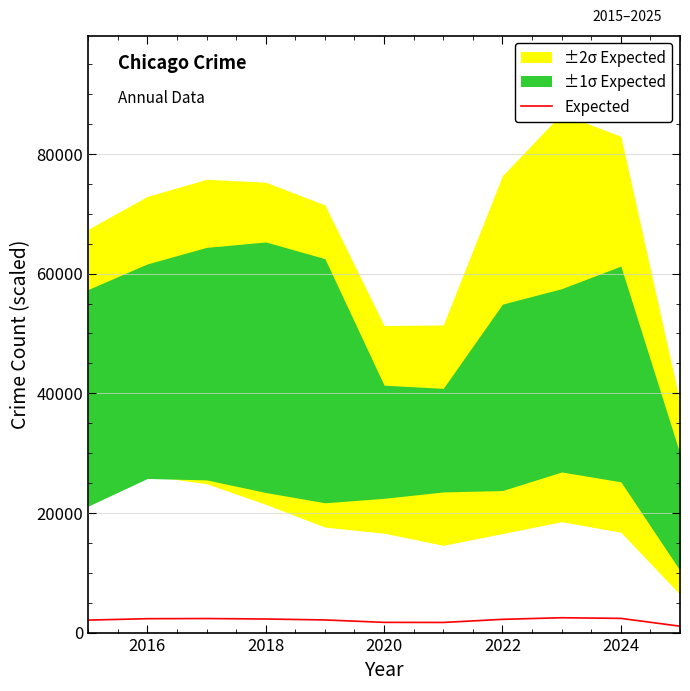

What is the highest value of the Expected series?

2481.7